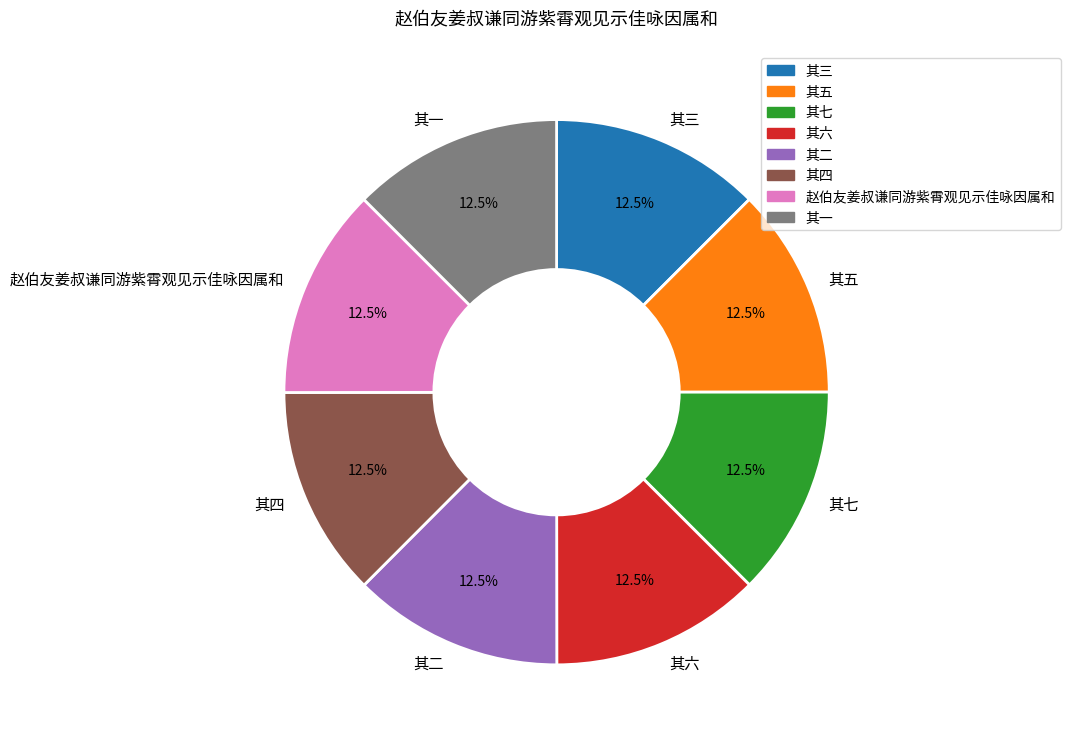

Is the sum of 其七 and 其五 greater than half?

No